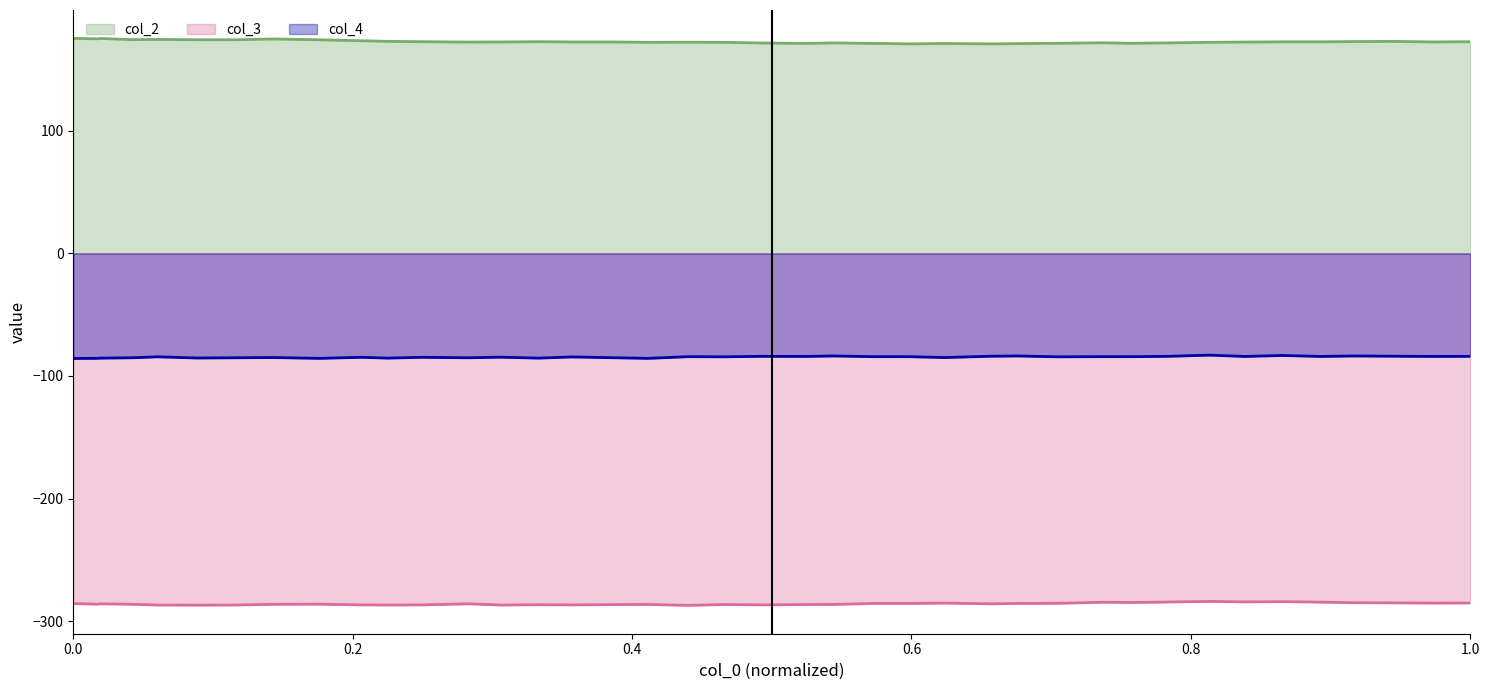

In col_3 line, how many points are lower than both neighbors (excluding endpoints)?

11